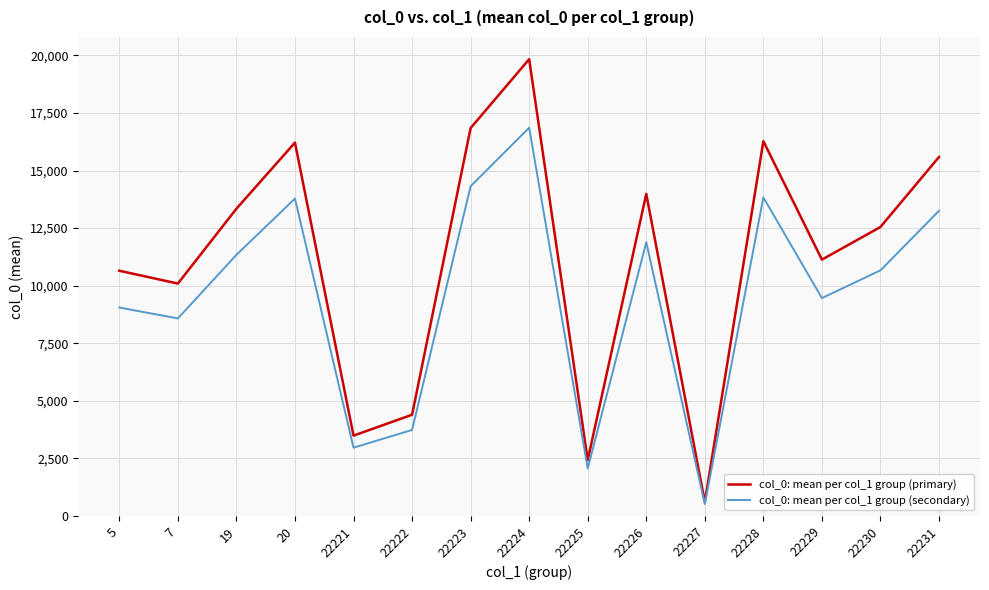

Between 5 and 22225, which series saw the biggest shift?

col_0: mean per col_1 group (primary)